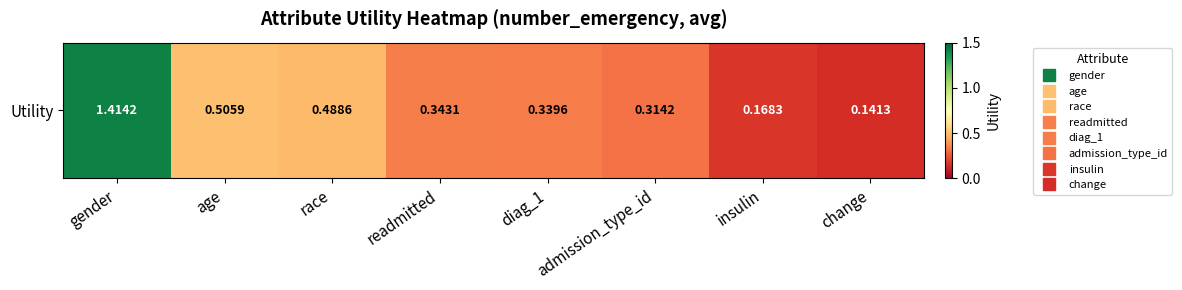

What is the change in value from diag_1 to insulin?

-0.2